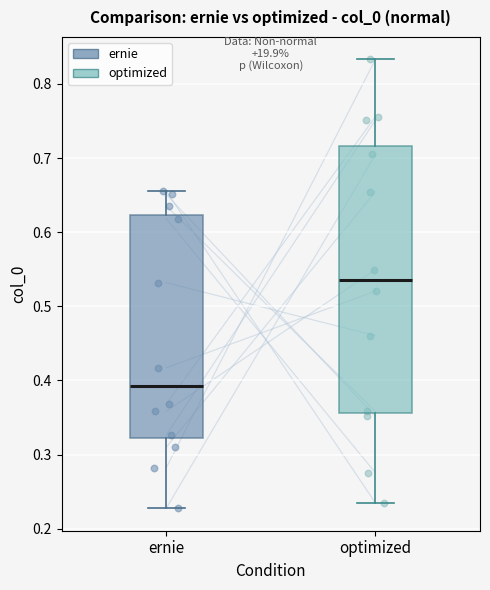

Which box's median line is the highest?

optimized